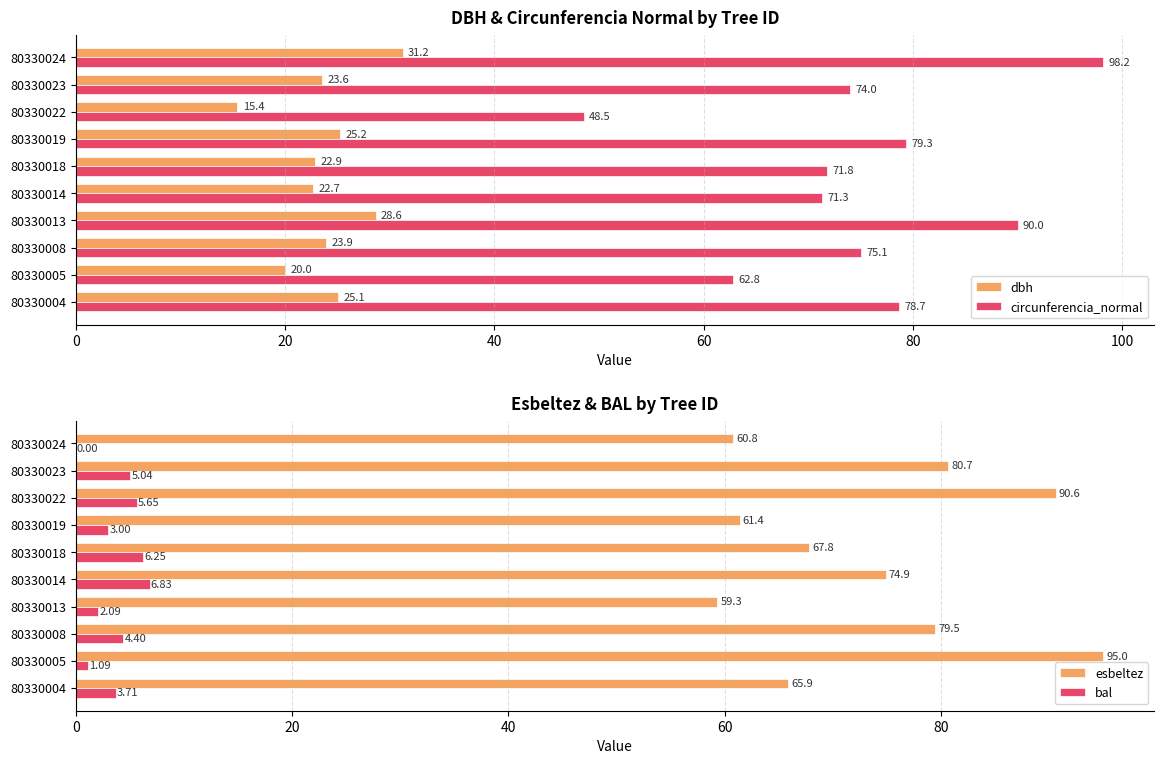

What is the highest value of the circunferencia_normal series?

98.2